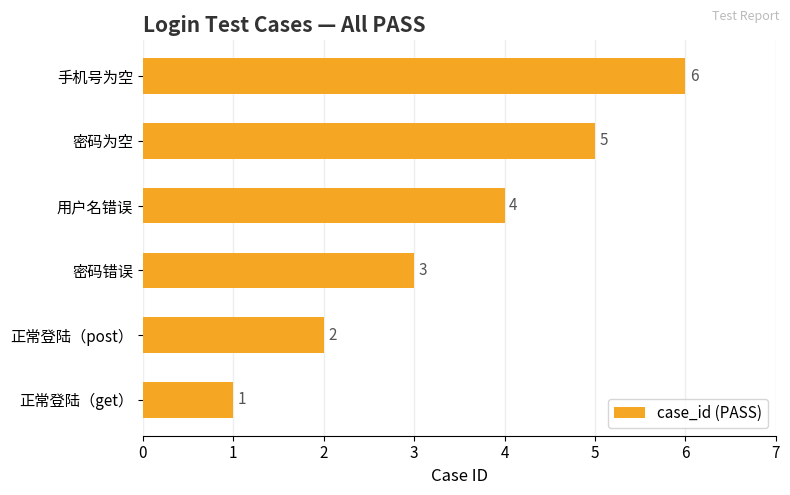

What is the change in value from 正常登陆（post） to 密码为空?

+3